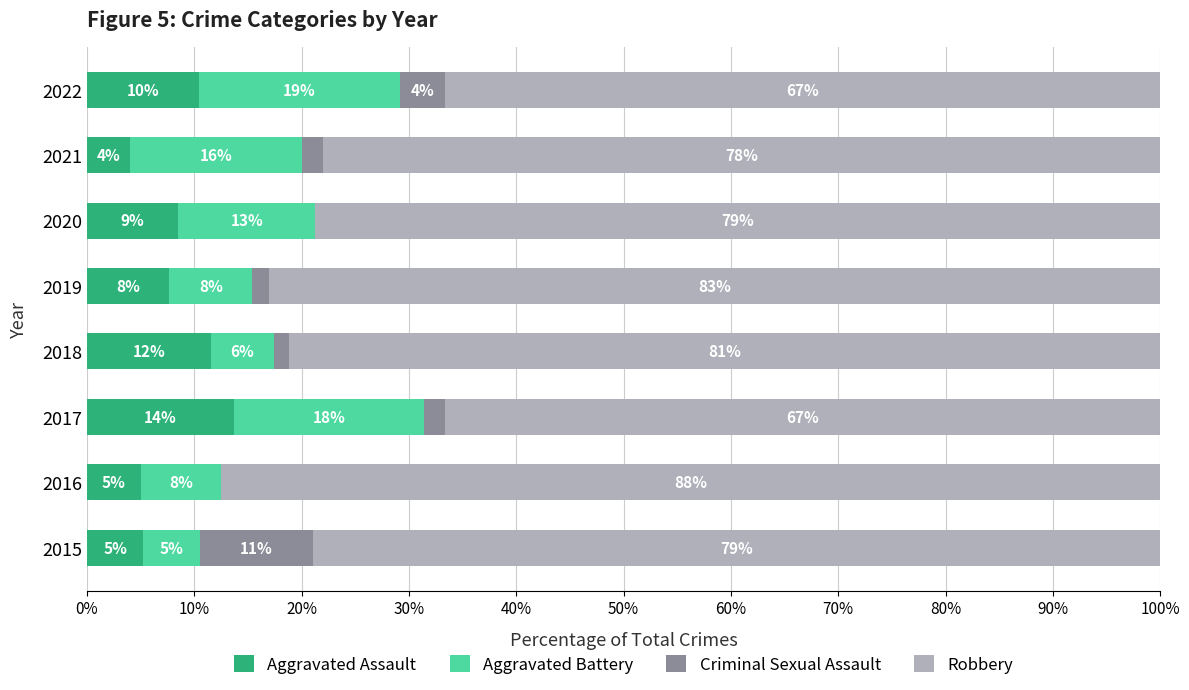

At which label is Aggravated Assault closest to 8?

2019